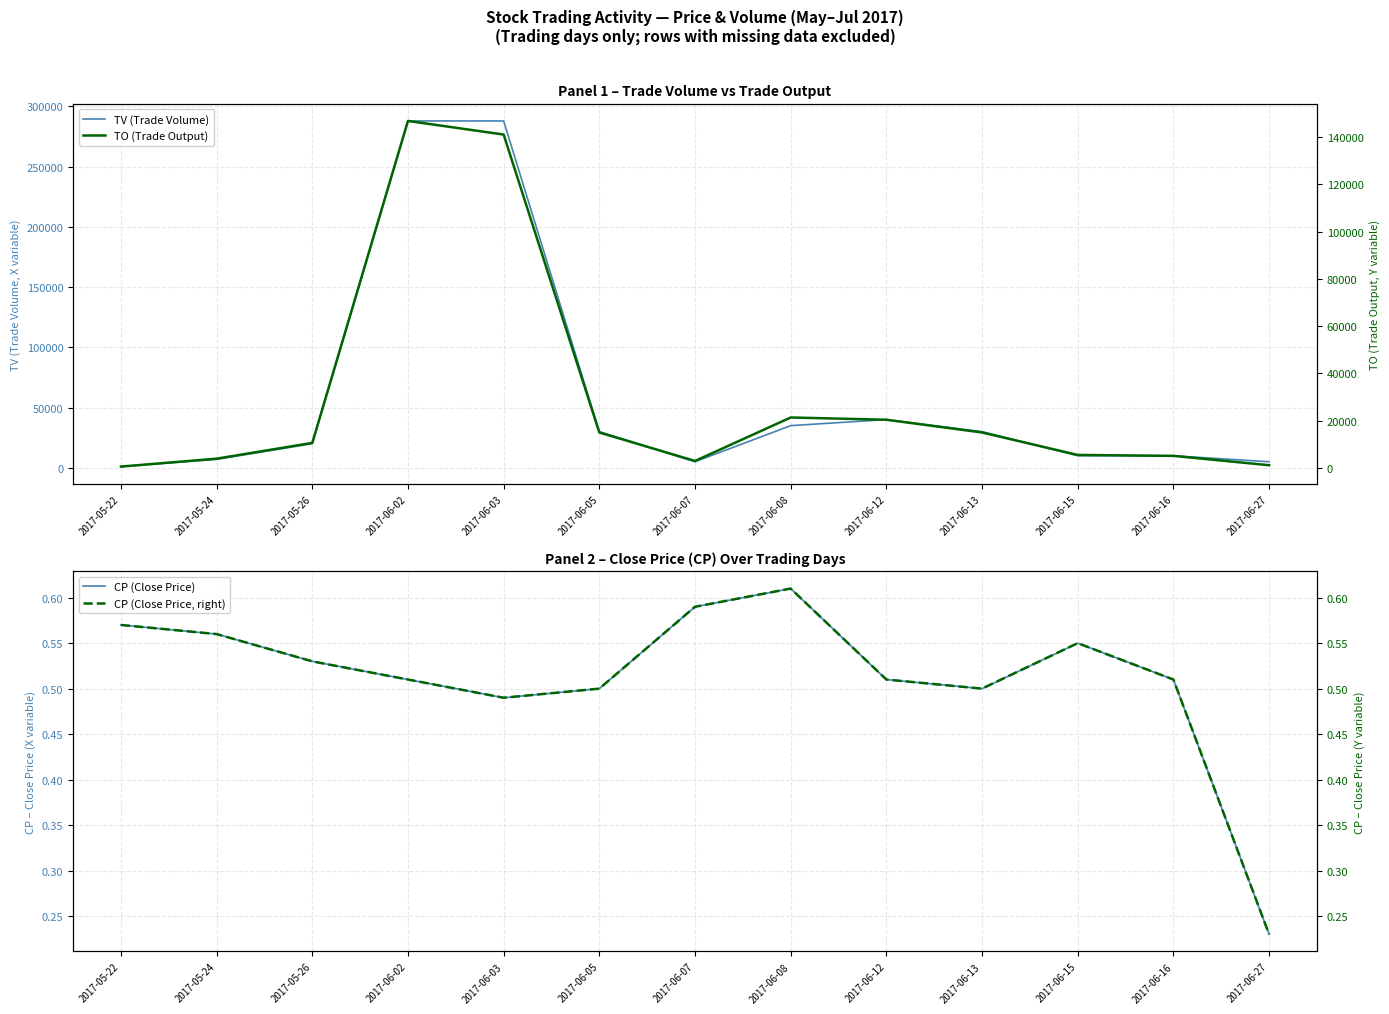

Reading left to right, extract all data points from this chart.

TV (Trade Volume): 1000.0	7000.0	20000.0	288000.0	288000.0	30000.0	5000.0	35000.0	40000.0	30000.0	10000.0	10000.0	5000.0
CP (Close Price): 0.6	0.6	0.5	0.5	0.5	0.5	0.6	0.6	0.5	0.5	0.6	0.5	0.2
TO (Trade Output): 570.0	3920.0	10600.0	146880.0	141120.0	15000.0	2950.0	21350.0	20400.0	15000.0	5500.0	5100.0	1150.0
CP (Close Price, right): 0.6	0.6	0.5	0.5	0.5	0.5	0.6	0.6	0.5	0.5	0.6	0.5	0.2